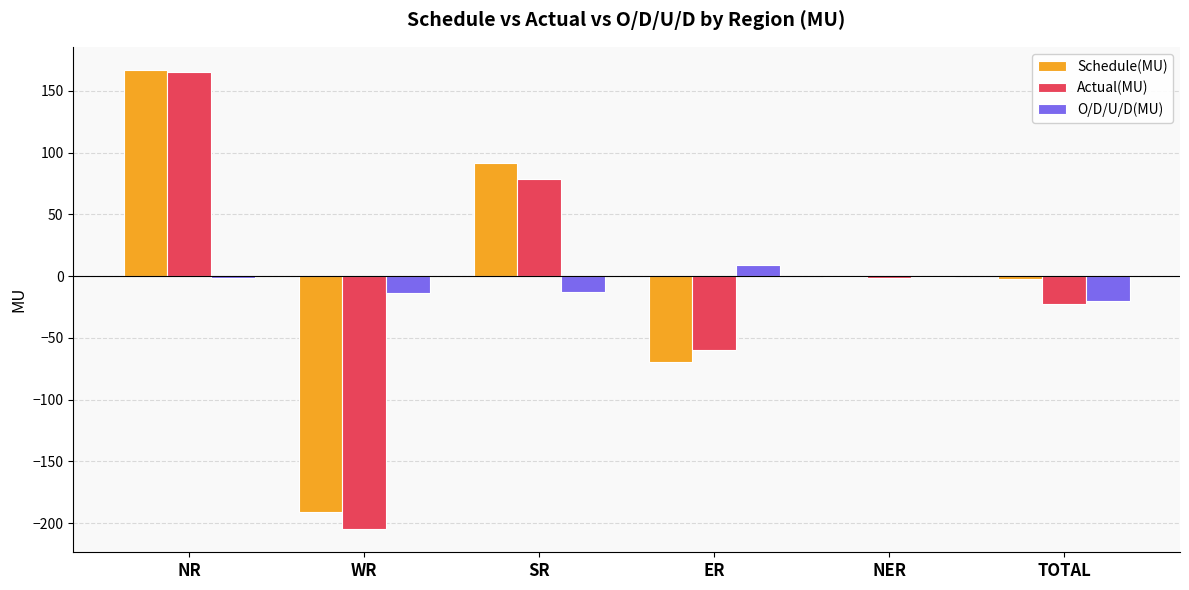

What value does the O/D/U/D(MU) series have at SR?

-12.6